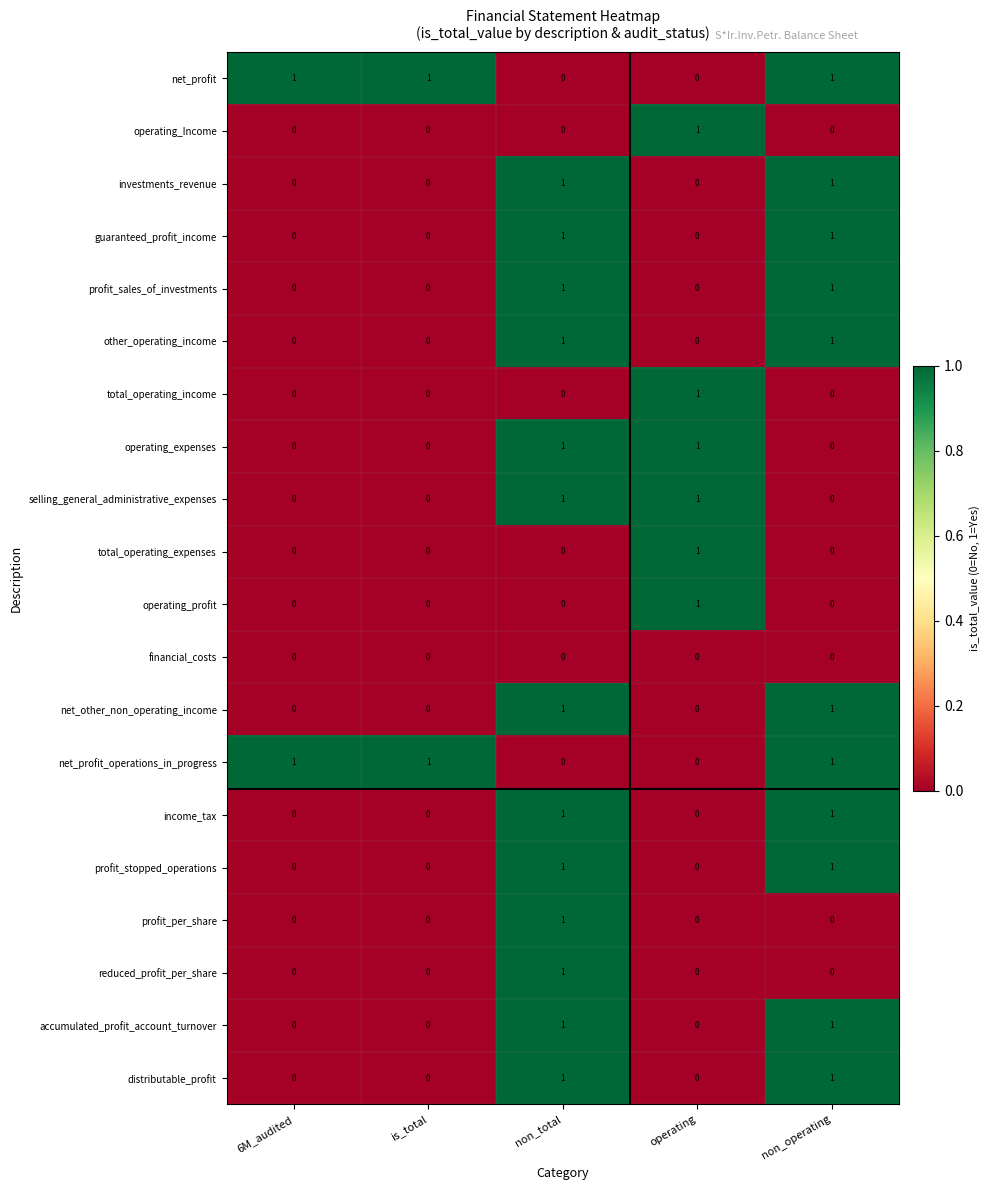

Which category has the highest value in the total_operating_expenses series?

operating